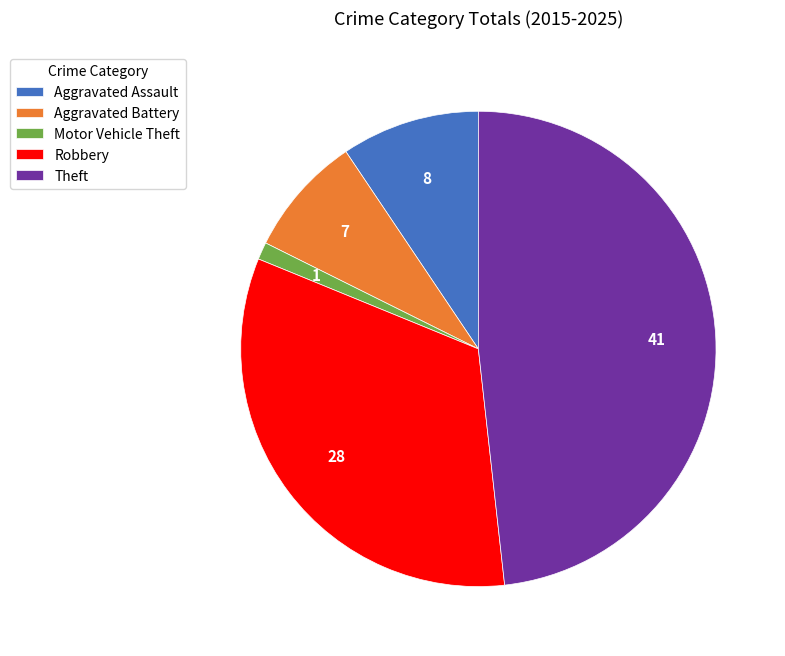

Which slice is the smallest?

Motor Vehicle Theft